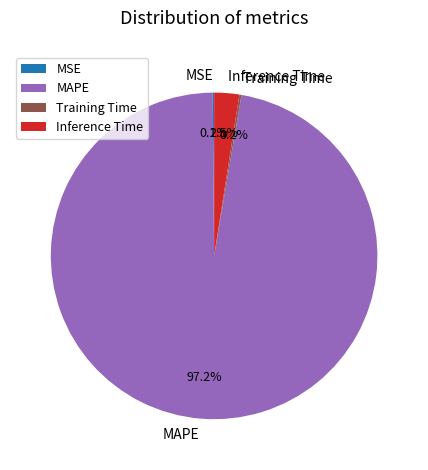

Is there any slice that represents more than half of the pie?

Yes